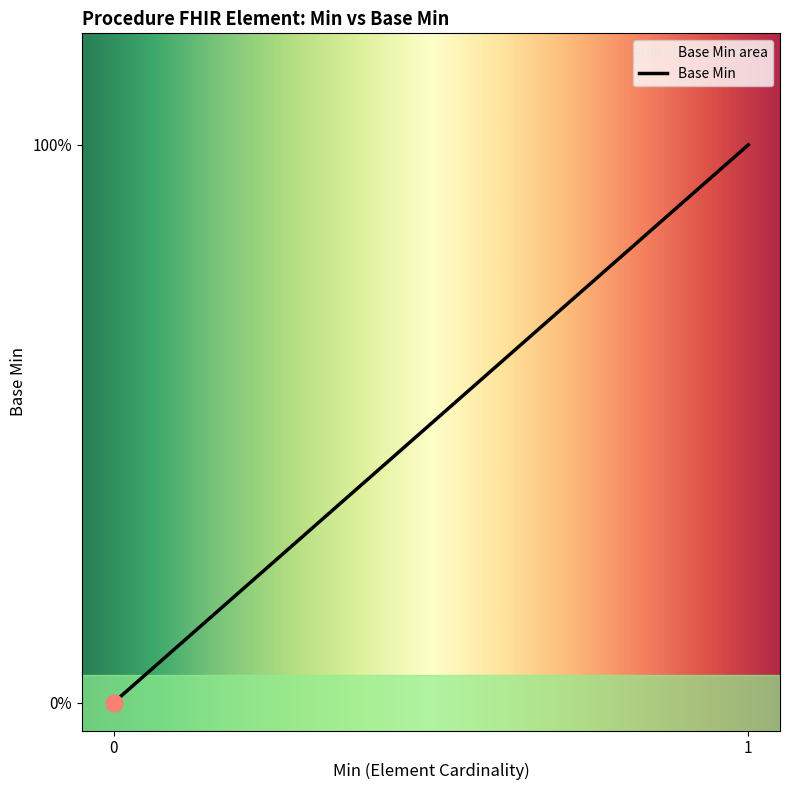

How many lines are shown in the chart?

1